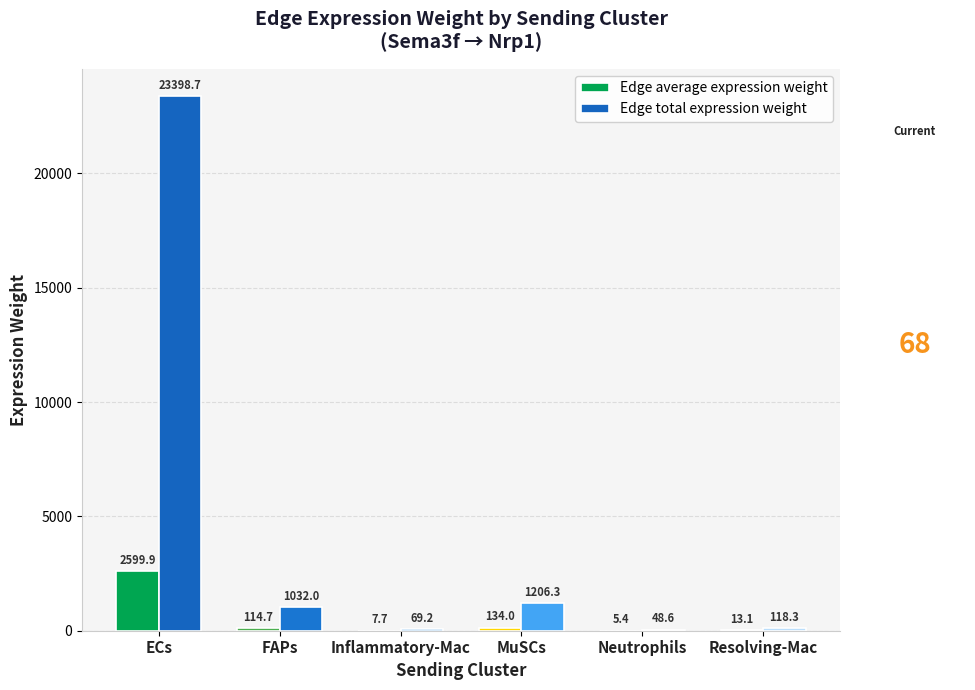

At which label does Edge total expression weight first exceed 1031?

ECs